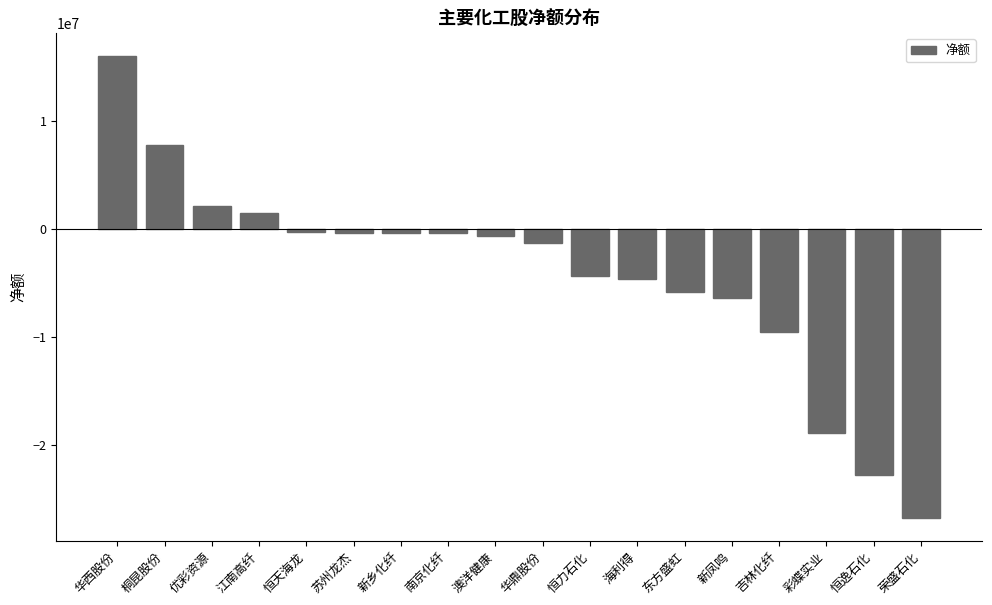

True or false: the data shows -2711986 at 恒力石化.

False